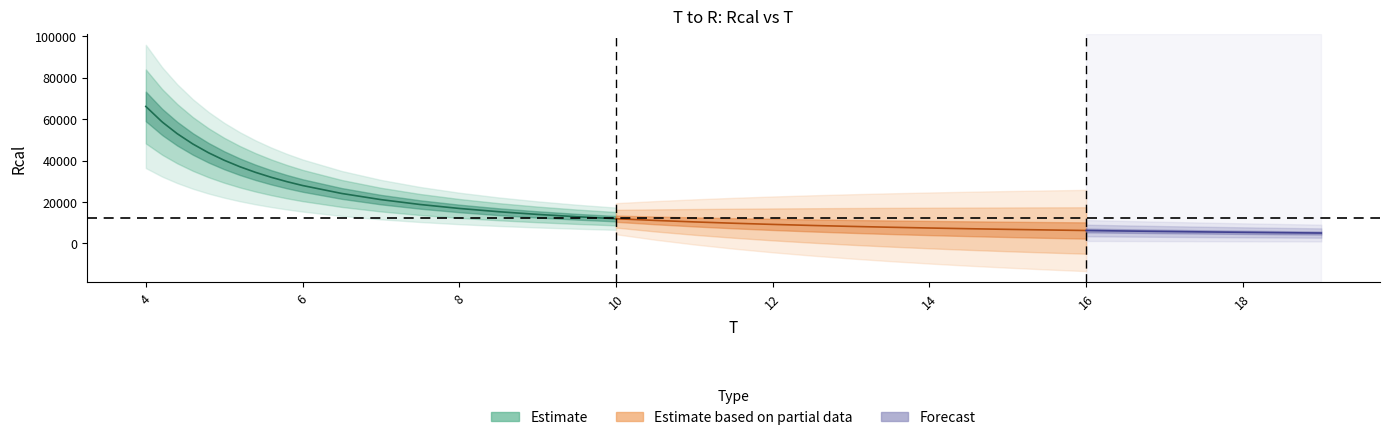

What is the difference between the second highest and minimum values?

53931.3